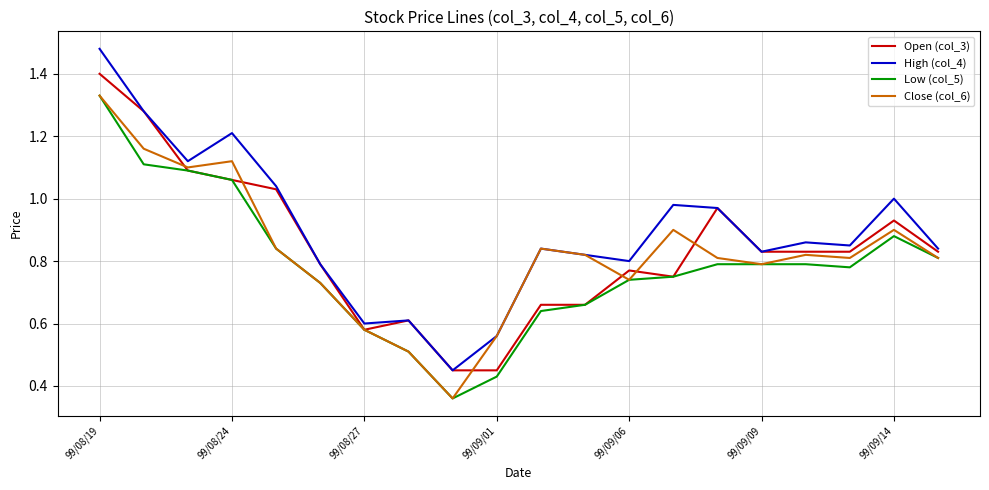

Rank the series by their maximum value, from highest to lowest.

High (col_4), Open (col_3), Low (col_5), Close (col_6)